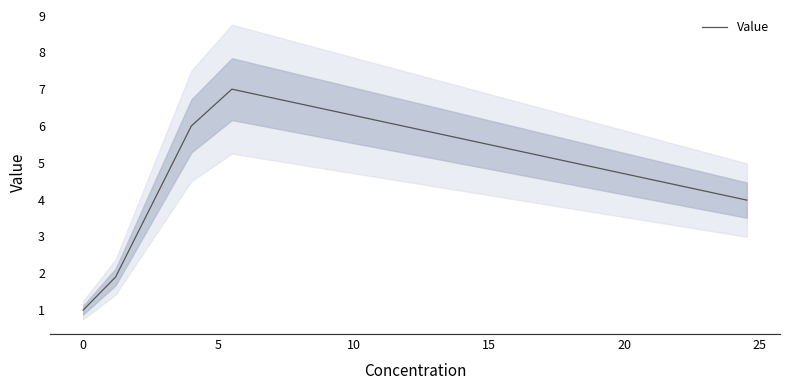

What is the minimum value for Value?

1.0